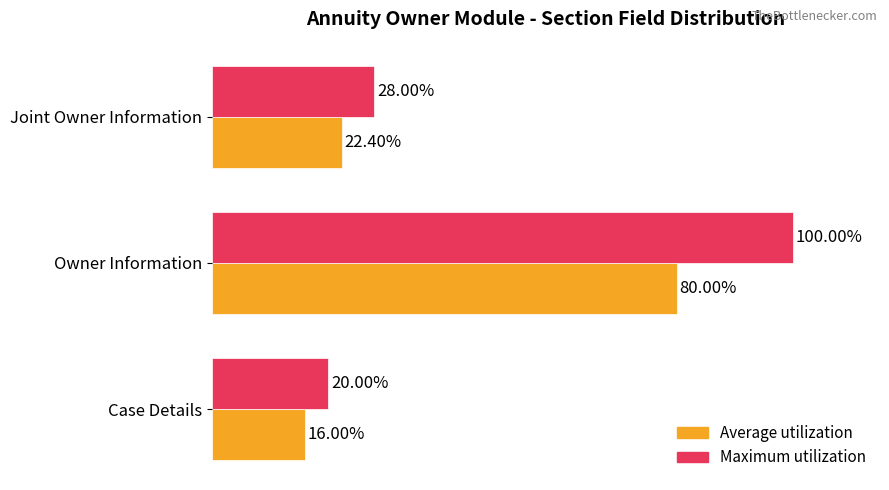

Is the value of Maximum utilization at Case Details greater than the value of Average utilization at Case Details?

Yes